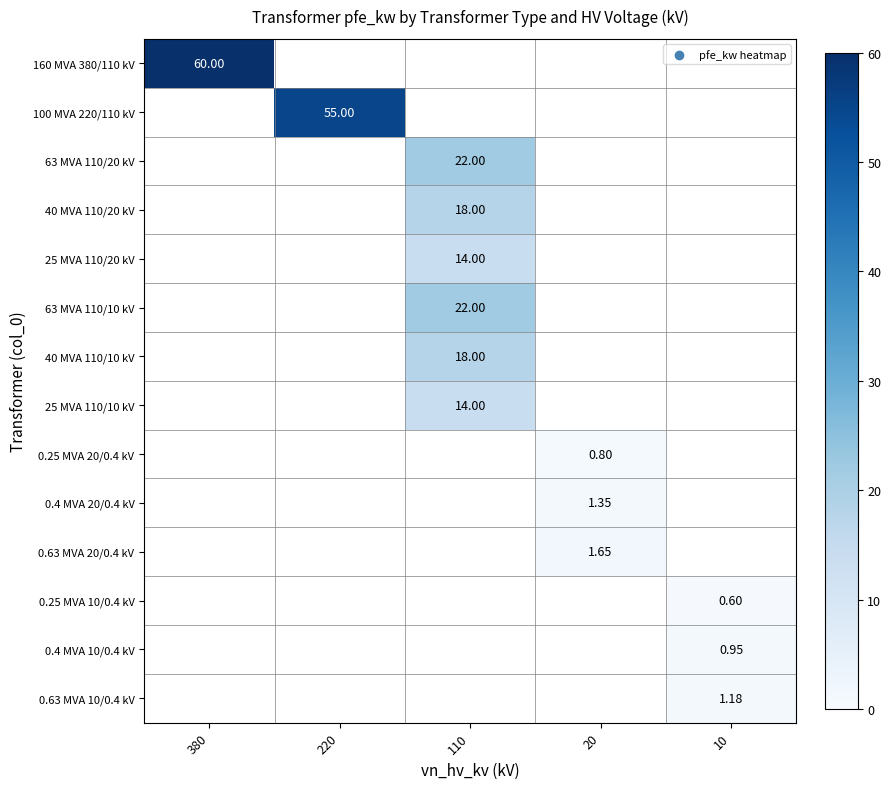

Between 110 and 380, which is larger?

380